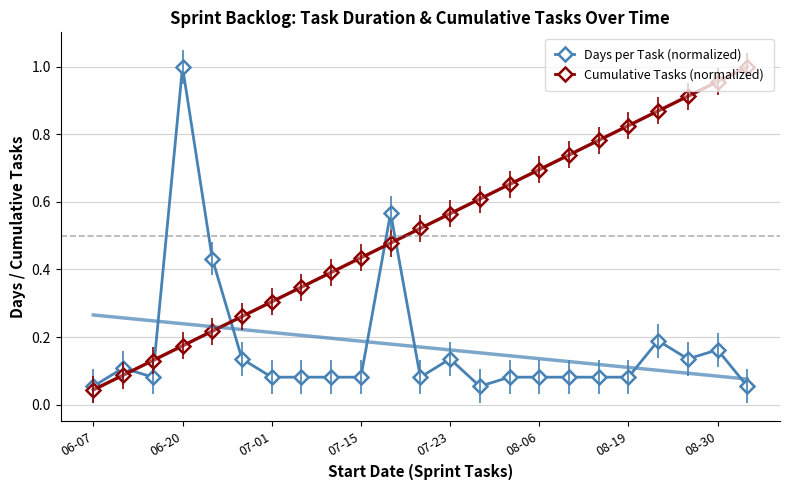

The value of Cumulative Tasks (normalized) at 07-01 is 0.4. True or false?

False